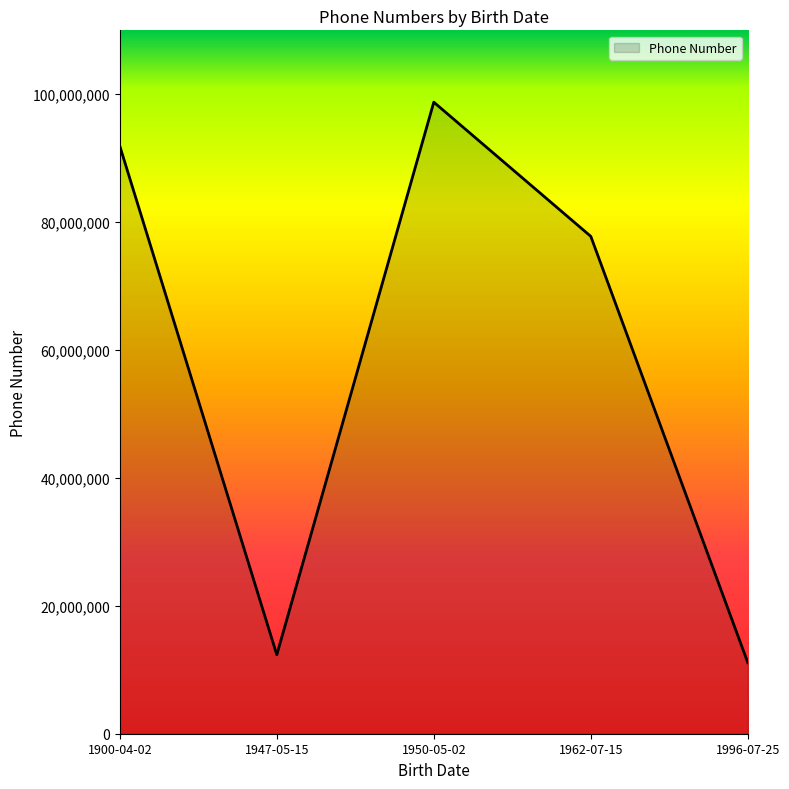

Approximately how many times larger is the value at 1947-05-15 compared to 1996-07-25?

1.1